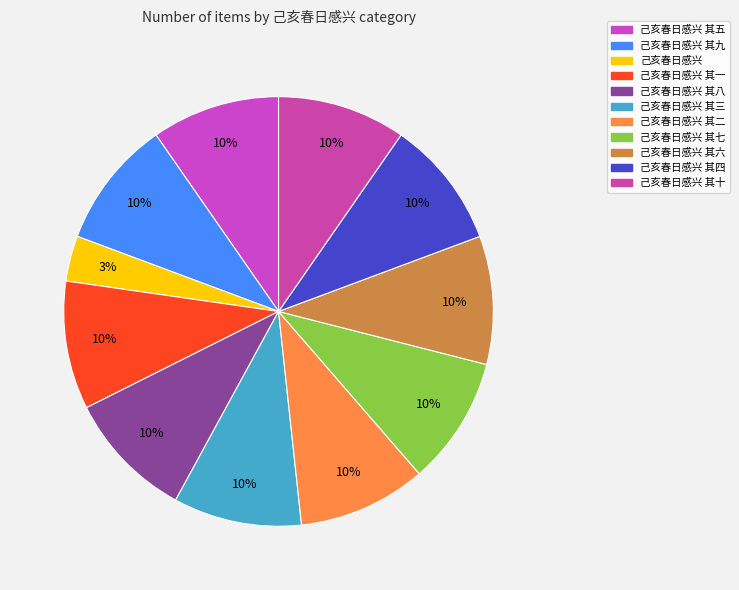

How many segments does this pie chart have?

11